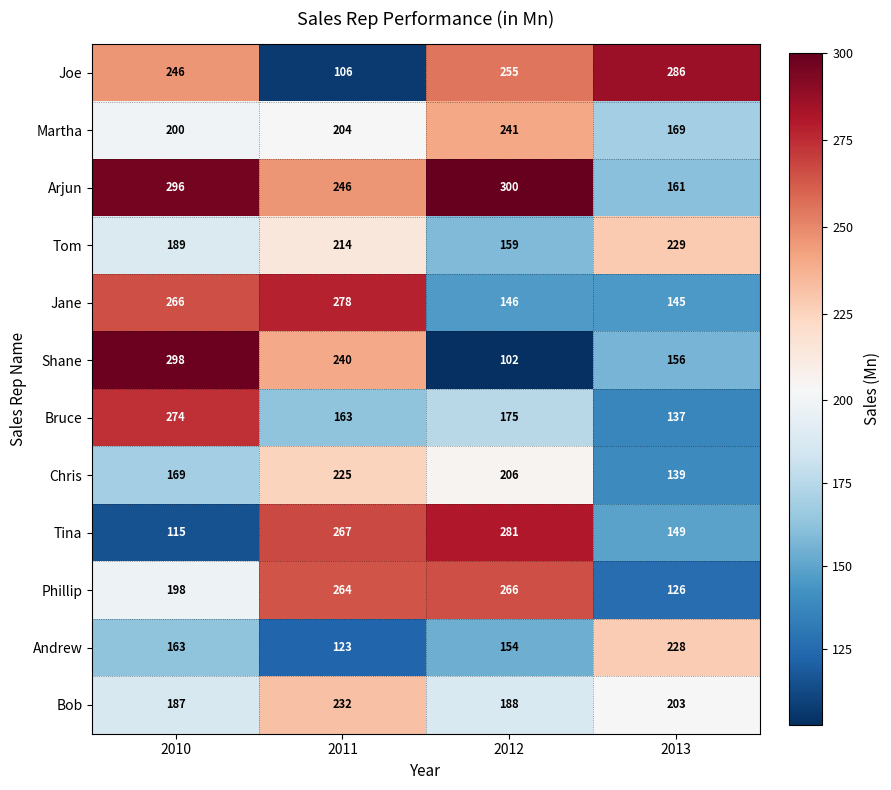

What is the difference between the Tom values at 2013 and 2011?

15